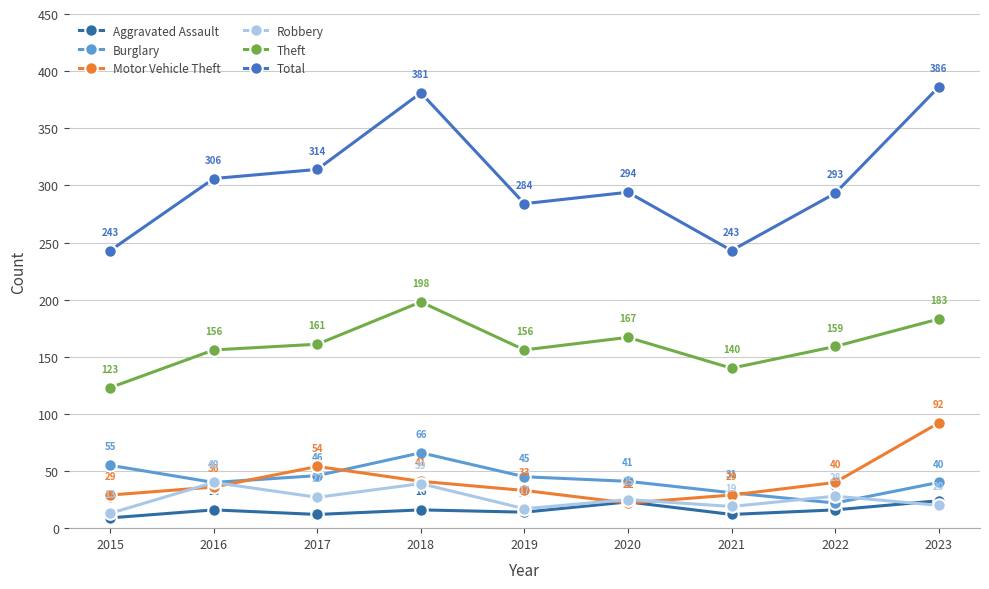

What is the value of the Theft point at the 8th from the left?

159